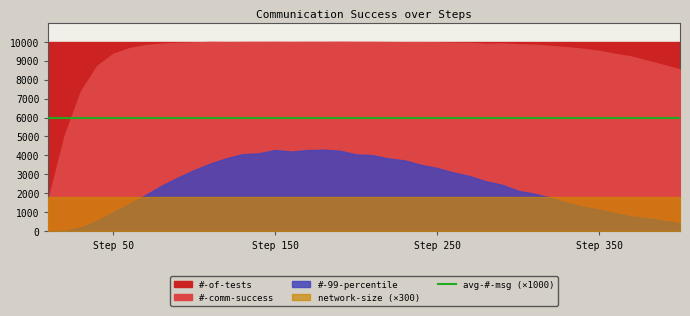

At how many categories does at least one series exceed 9182?

40